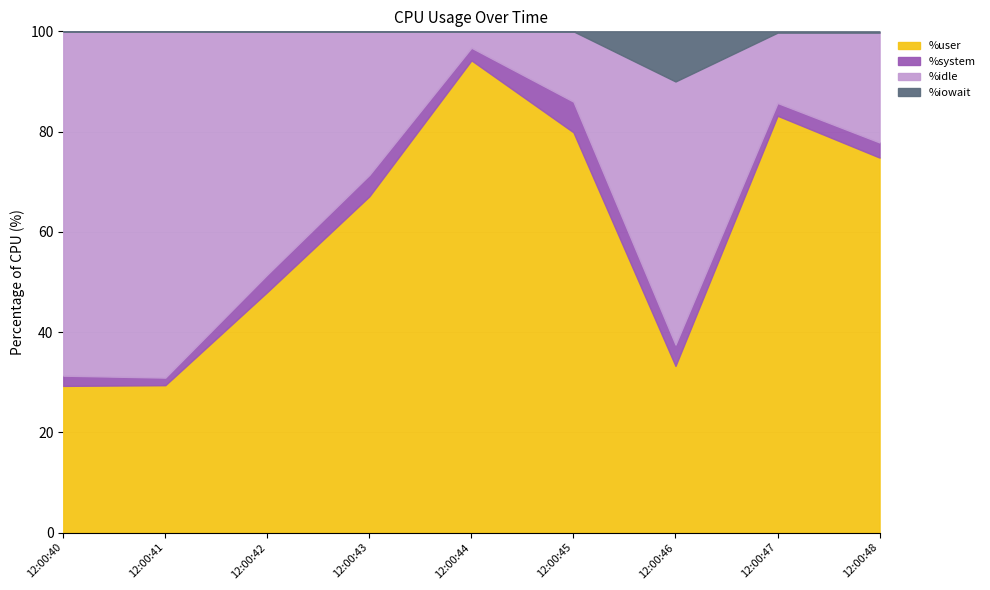

What is the average value of the %user series?

59.9